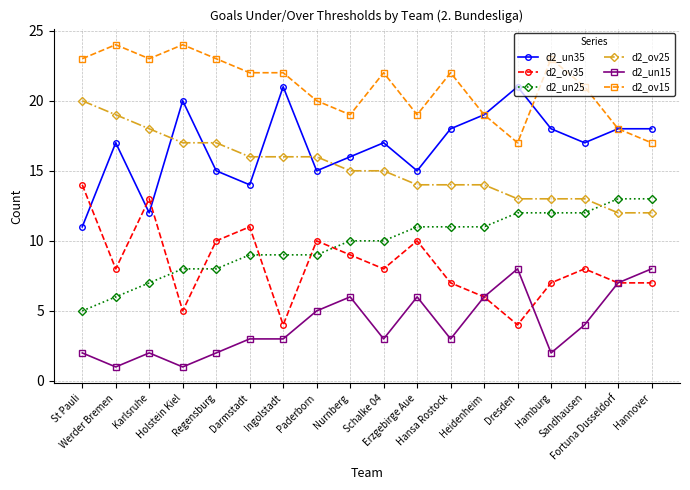

True or false: d2_ov35 and d2_ov25 intersect in this chart.

False